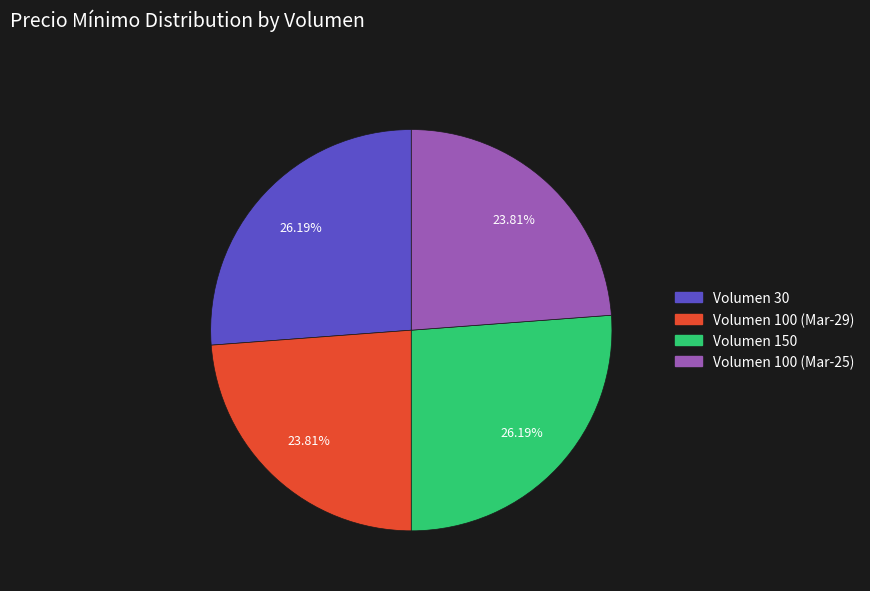

To the nearest percent, what is the average slice percentage?

25%